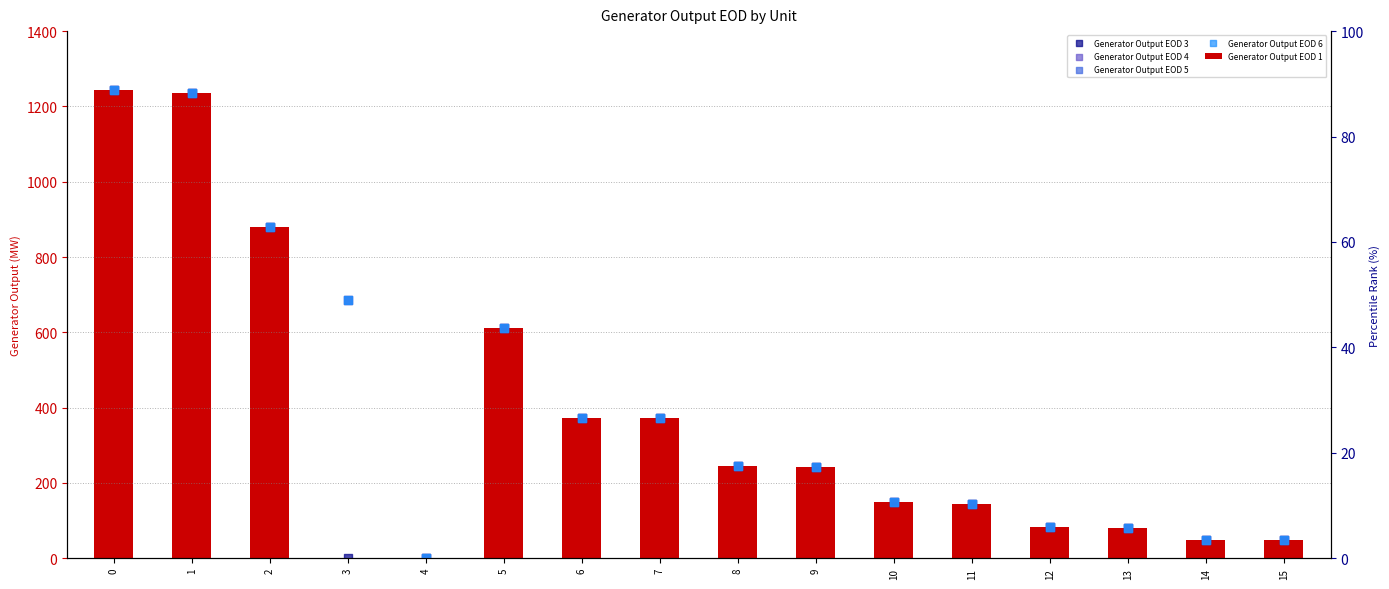

Is the value of Generator Output EOD 1 at 5 greater than the value of Generator Output EOD 6 at 7?

Yes